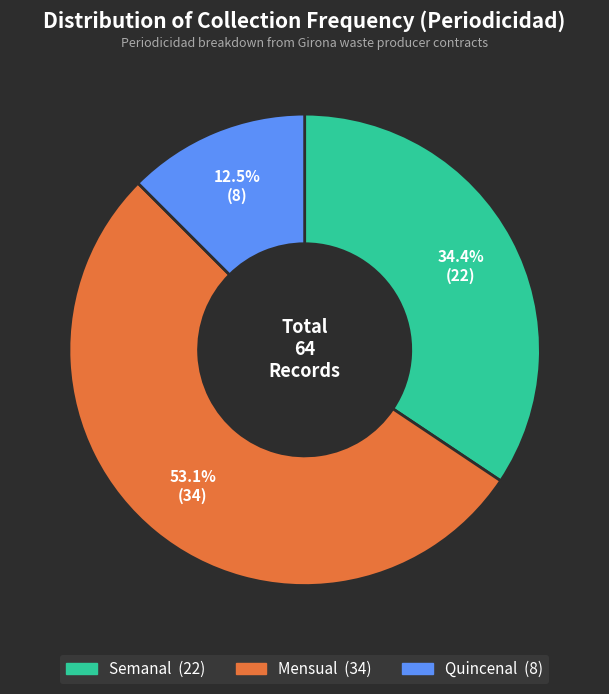

Is there a majority slice in this chart?

Yes